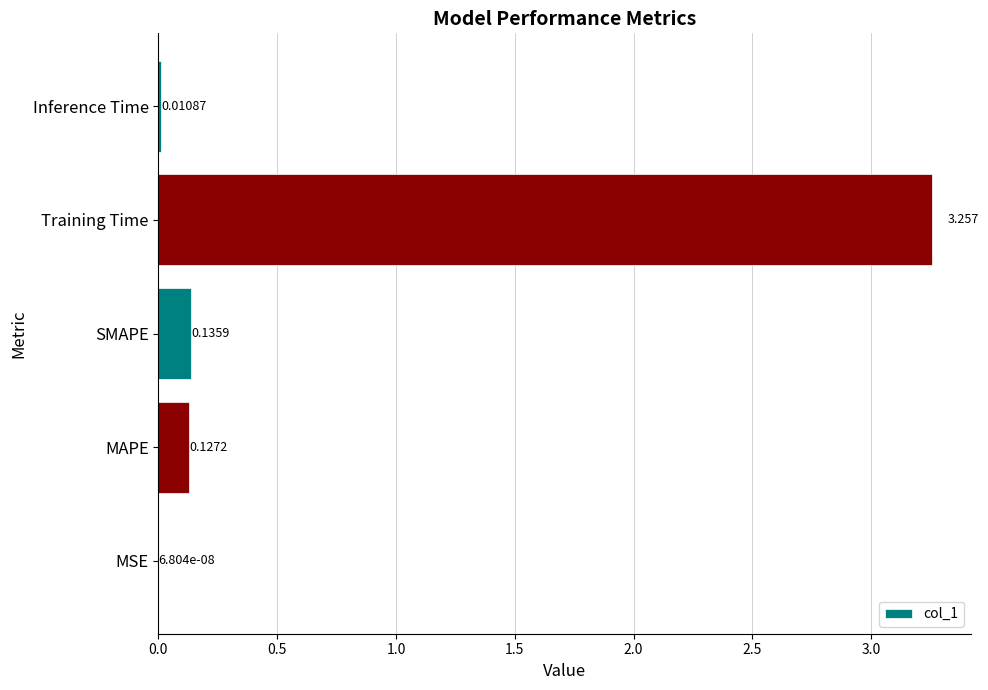

Between Inference Time and SMAPE, which is larger?

SMAPE